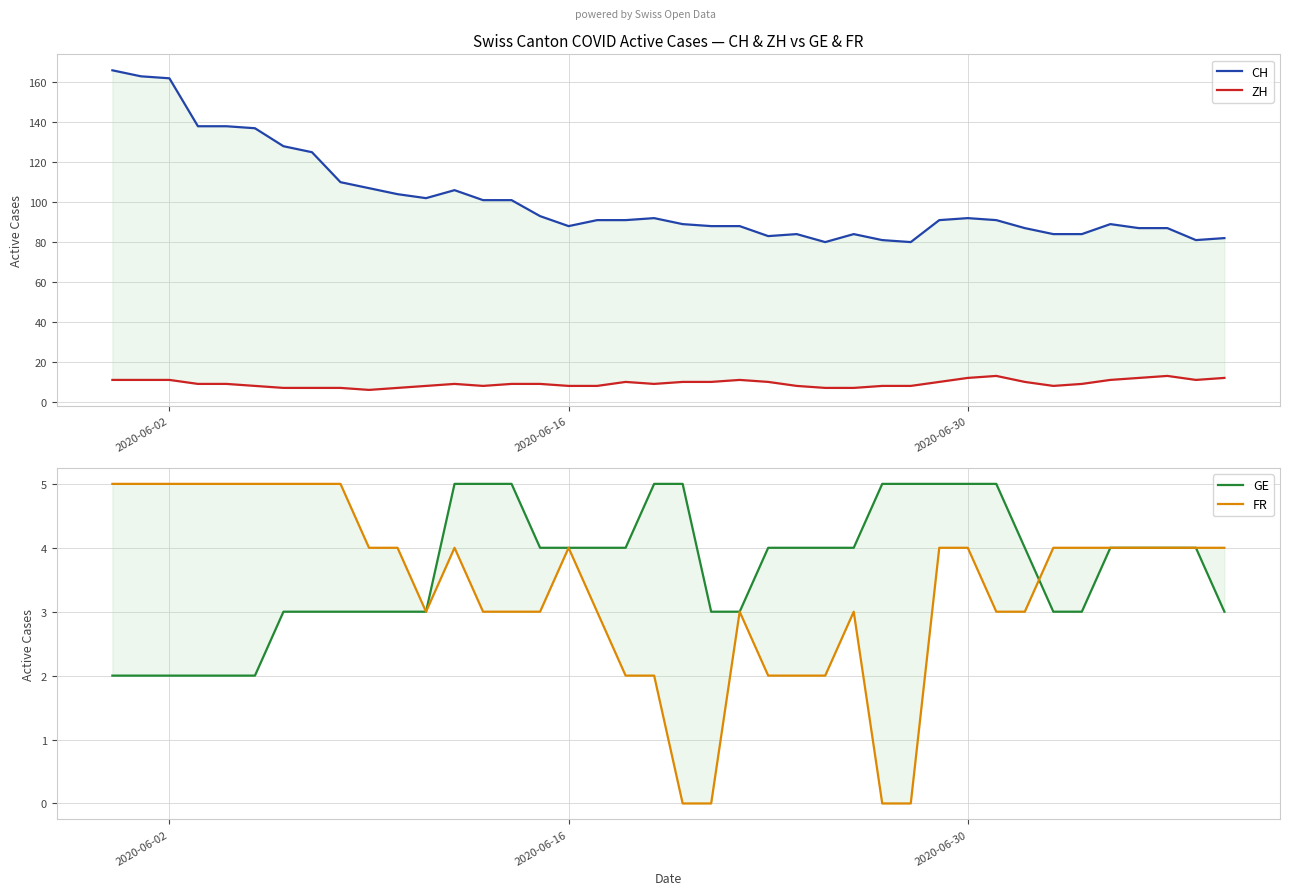

What is the difference between the maximum and minimum values in the FR series?

5